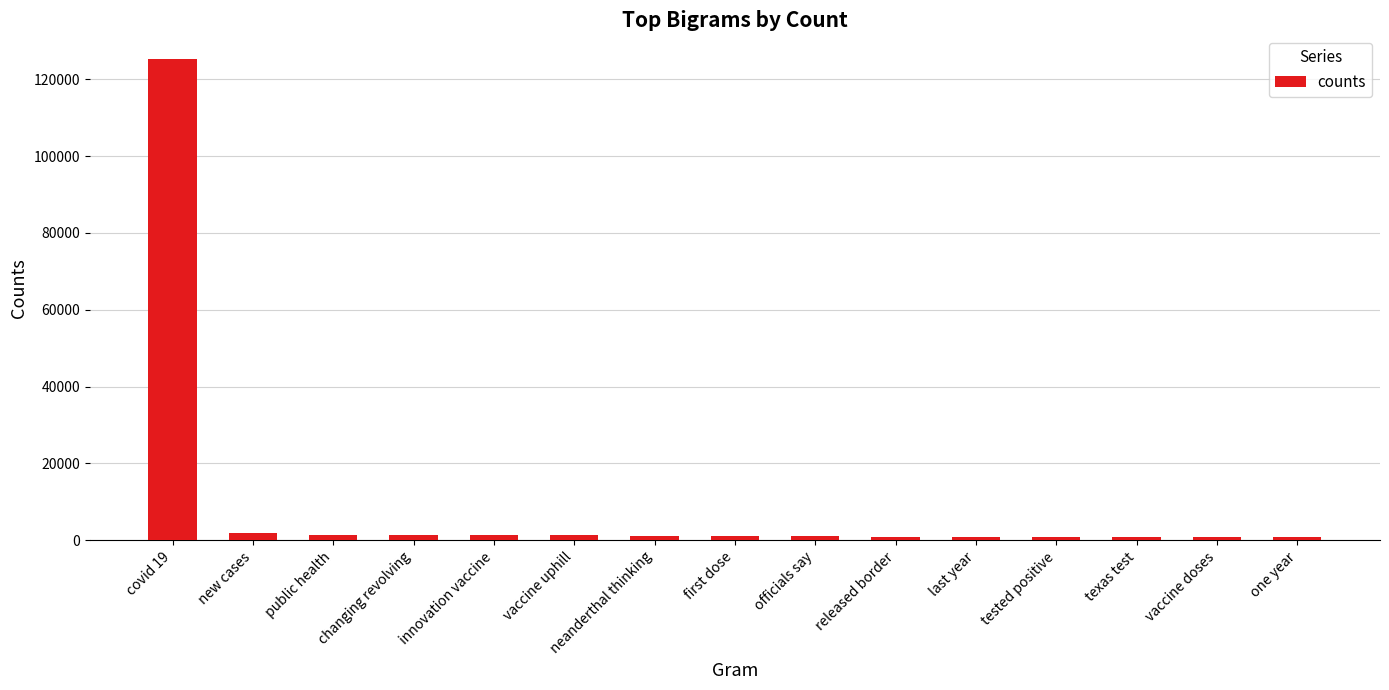

Does the chart contain stacked bars?

No